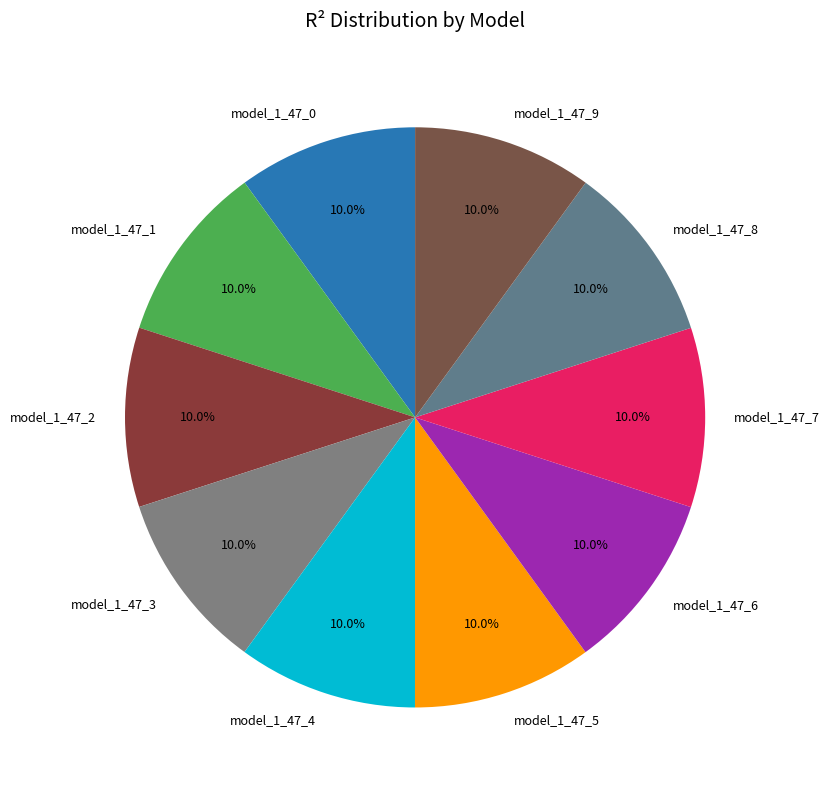

Do model_1_47_0 and model_1_47_5 together represent more than half of the pie?

No